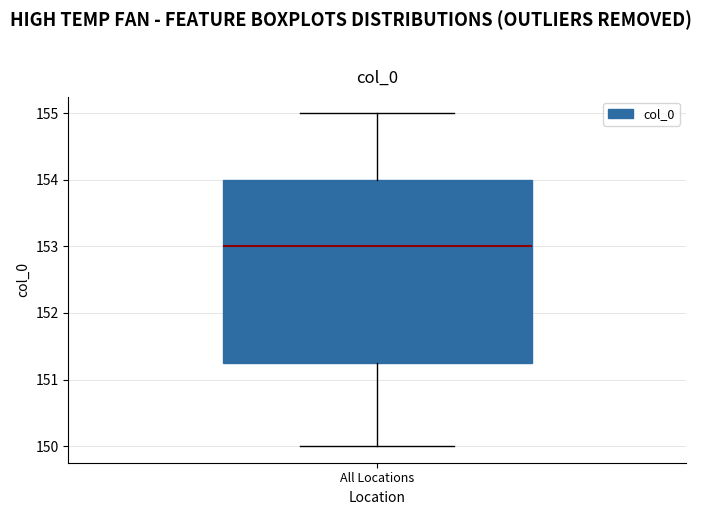

Where is the lower edge of the box for All Locations on the y-axis? The values are not printed on the chart, so give them approximately, as read against the axis.

151.3